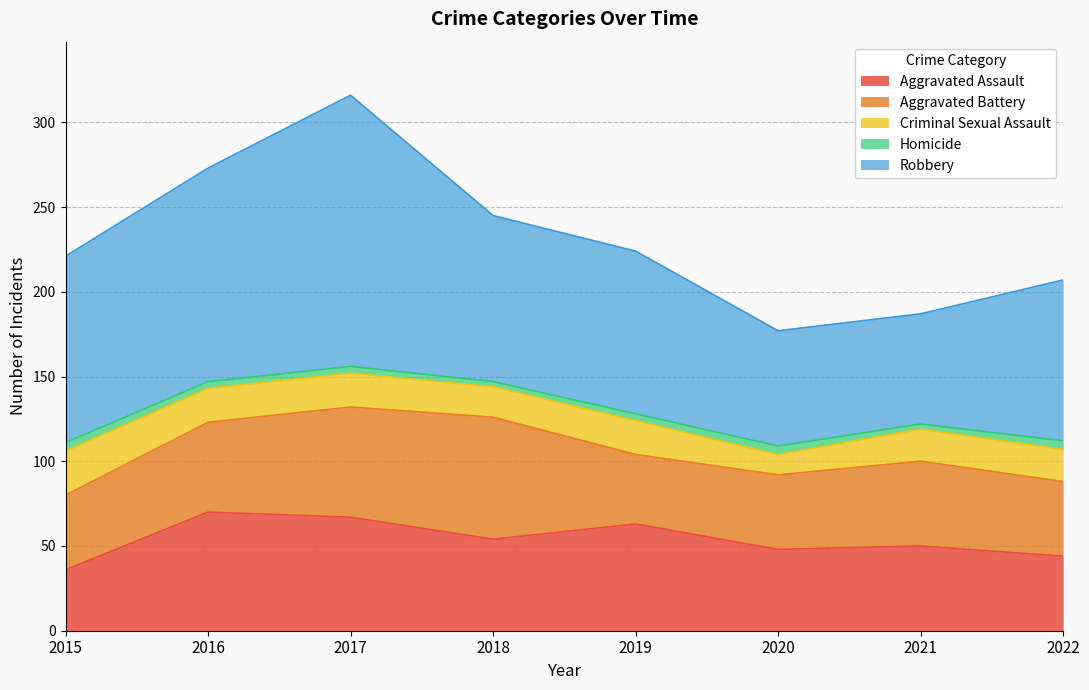

At which label does Robbery reach its peak?

2017